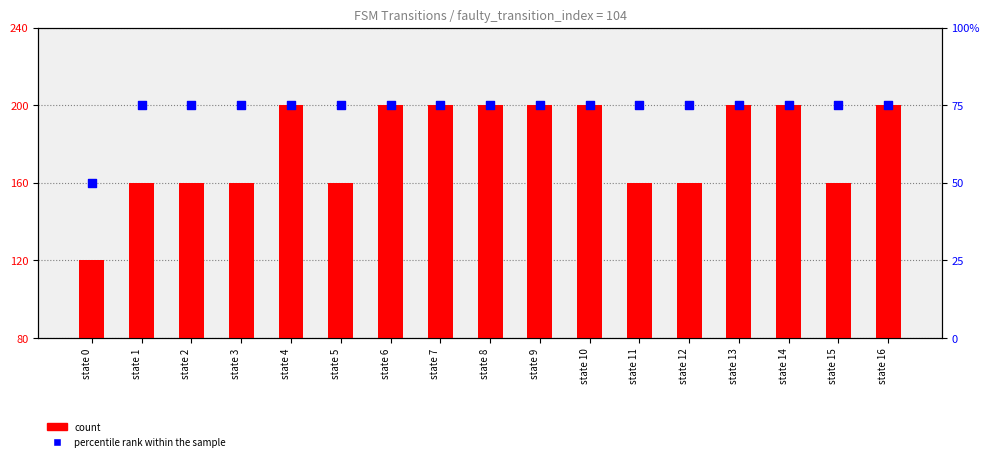

Which series reaches the maximum Y coordinate?

count